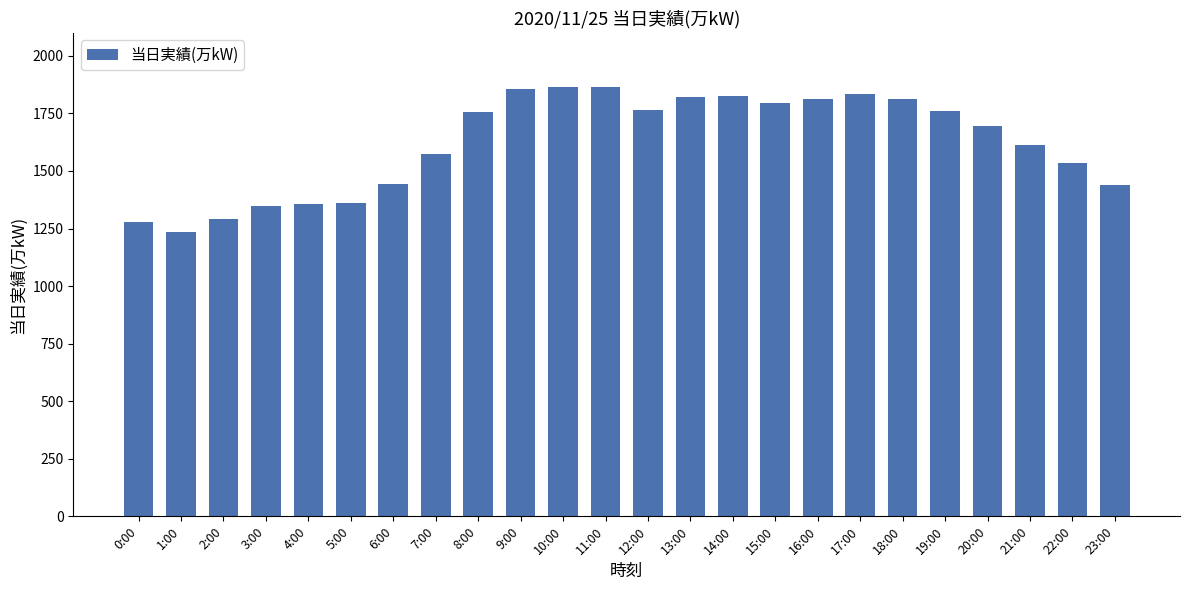

What position from the left is 17:00?

18